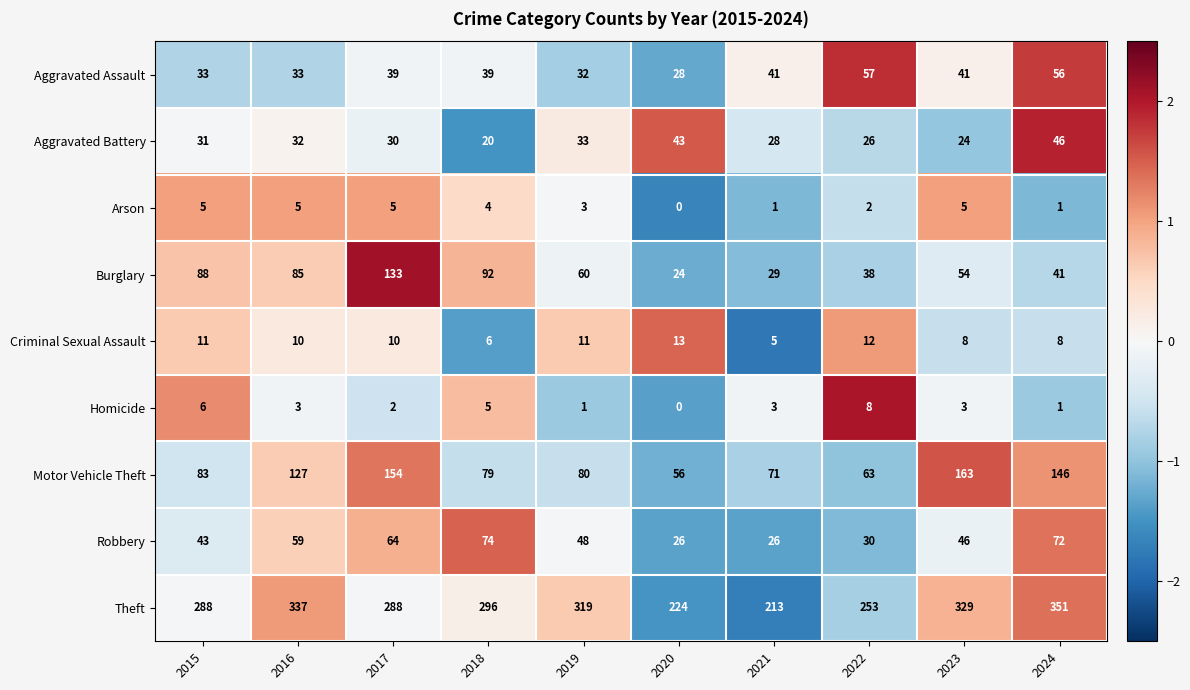

Which series has the widest spread of values?

Theft